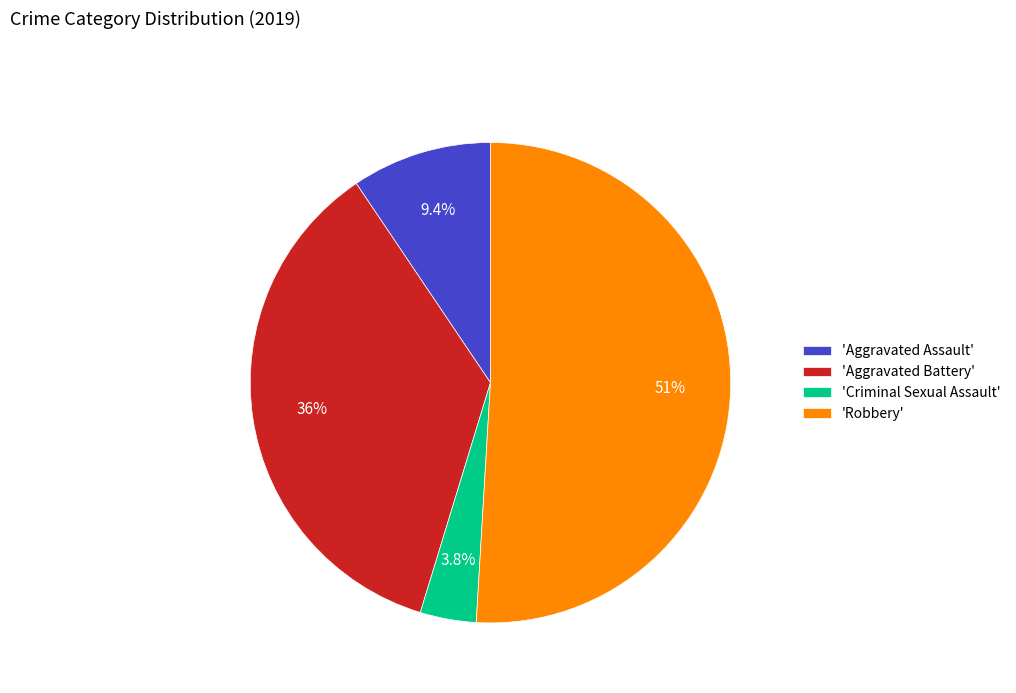

How many segments does this pie chart have?

4